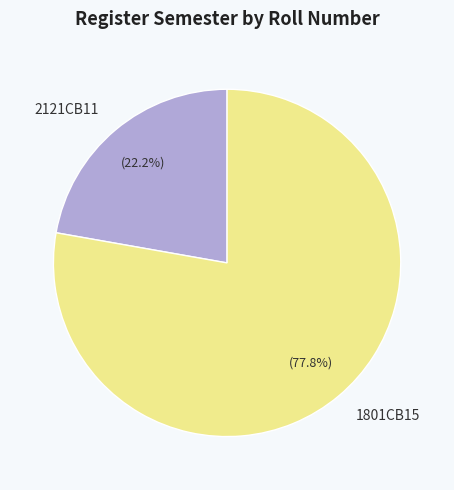

True or false: 1801CB15 accounts for 78% of the total.

True